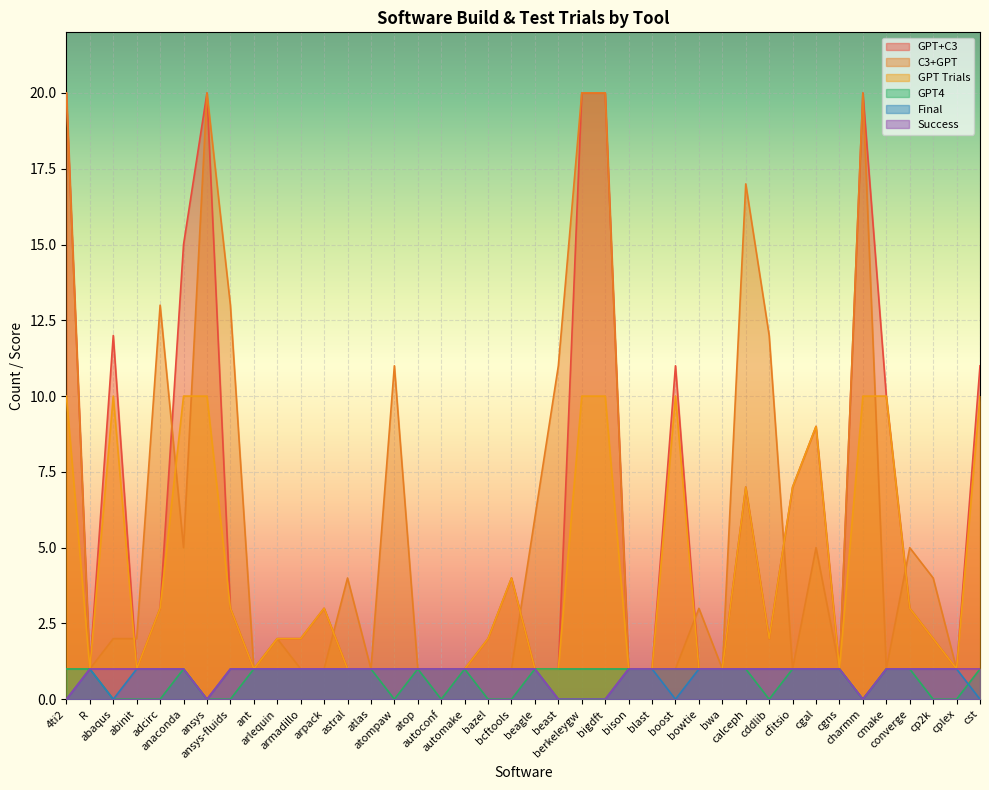

What is the label of the 40th point from the right?

4ti2